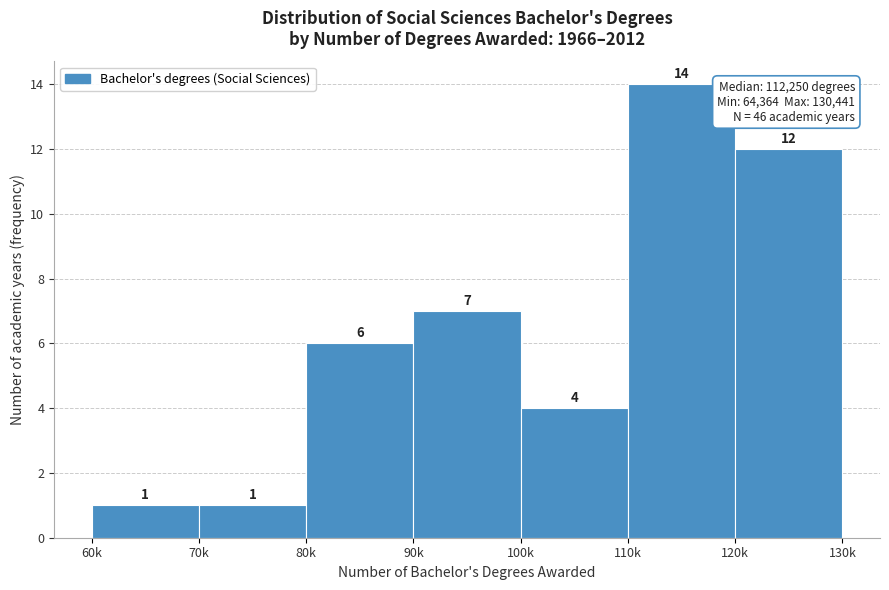

Reading left to right, what are all the values shown in this chart?

60k=1	70k=1	80k=6	90k=7	100k=4	110k=14	120k=12